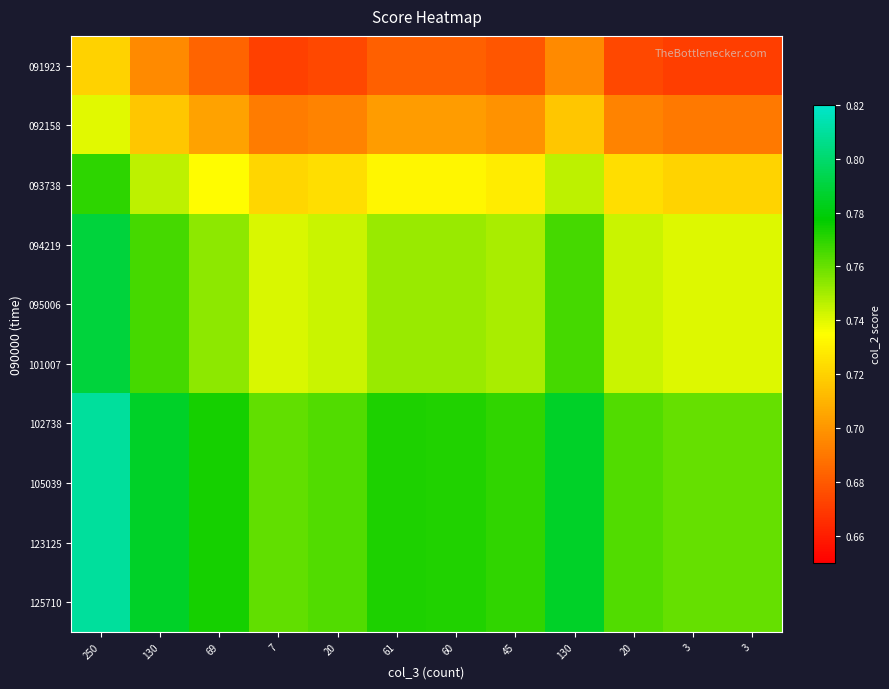

What is the total value across all series at 3?

7.3